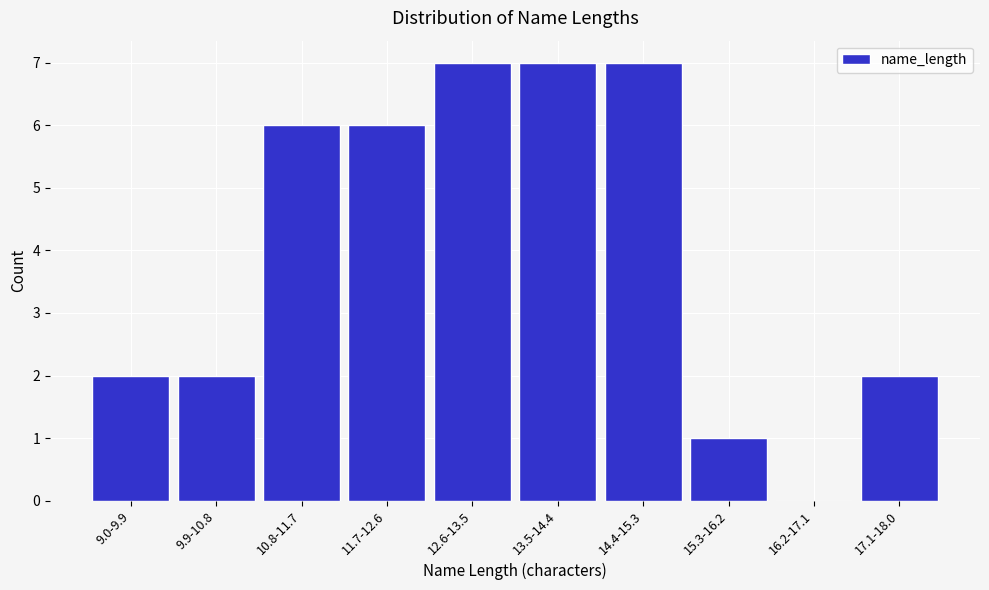

Reading left to right, transcribe all the data shown in this chart.

9.0-9.9=2	9.9-10.8=2	10.8-11.7=6	11.7-12.6=6	12.6-13.5=7	13.5-14.4=7	14.4-15.3=7	15.3-16.2=1	16.2-17.1=0	17.1-18.0=2